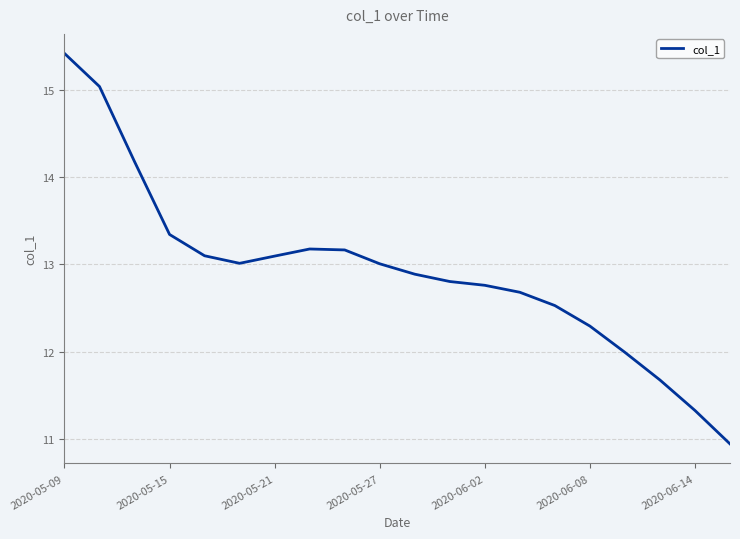

How many interior local valleys (lower than both neighbors) does the data have?

1